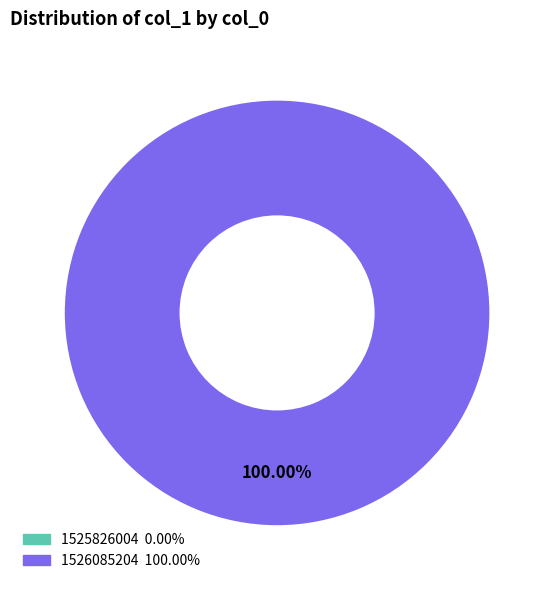

To the nearest percent, what is the difference between the largest and smallest slice percentages?

100%